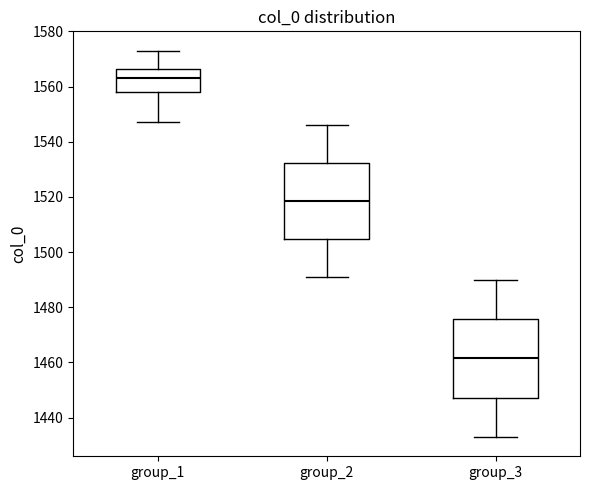

Which box has the highest median line?

group_1